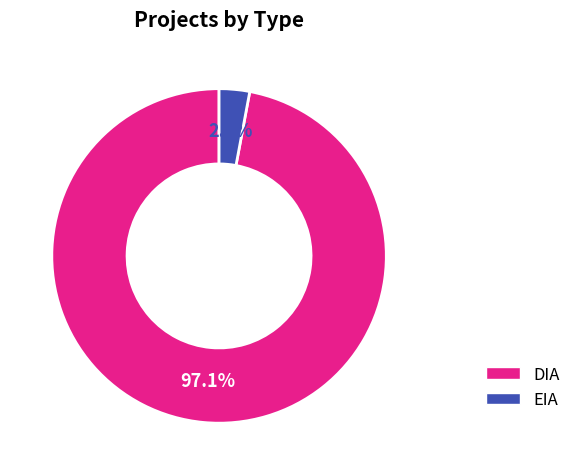

Rank the categories by value from lowest to highest.

EIA, DIA